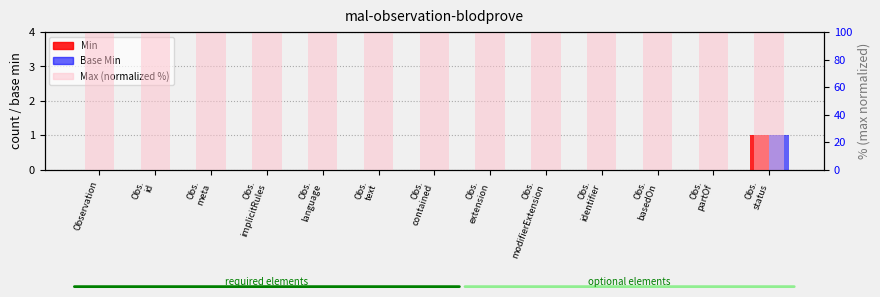

At how many categories does at least one series exceed 71?

13